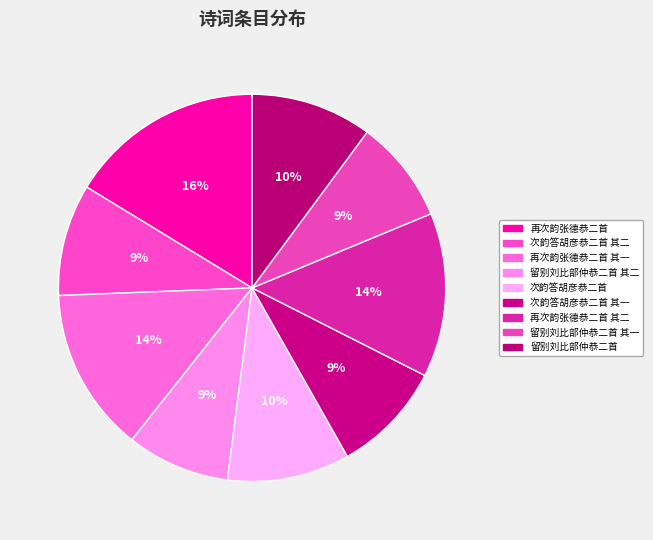

Count the number of slices in the pie.

9